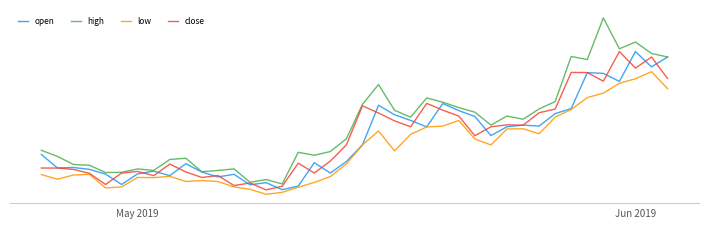

True or false: close and low intersect in this chart.

False